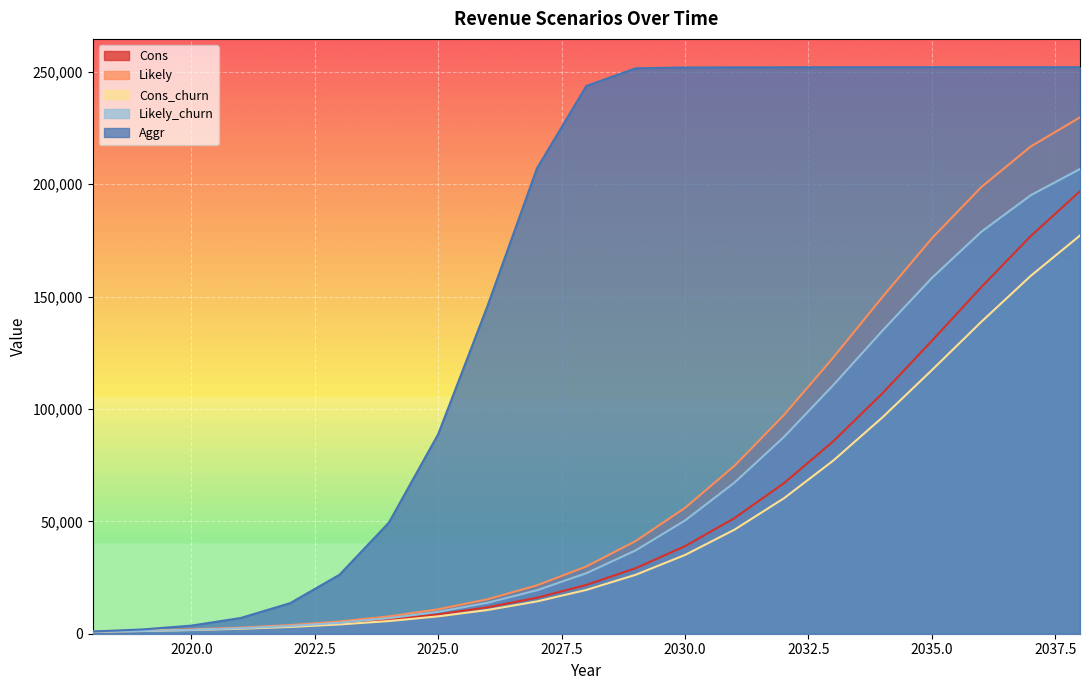

How many lines are shown in the chart?

5